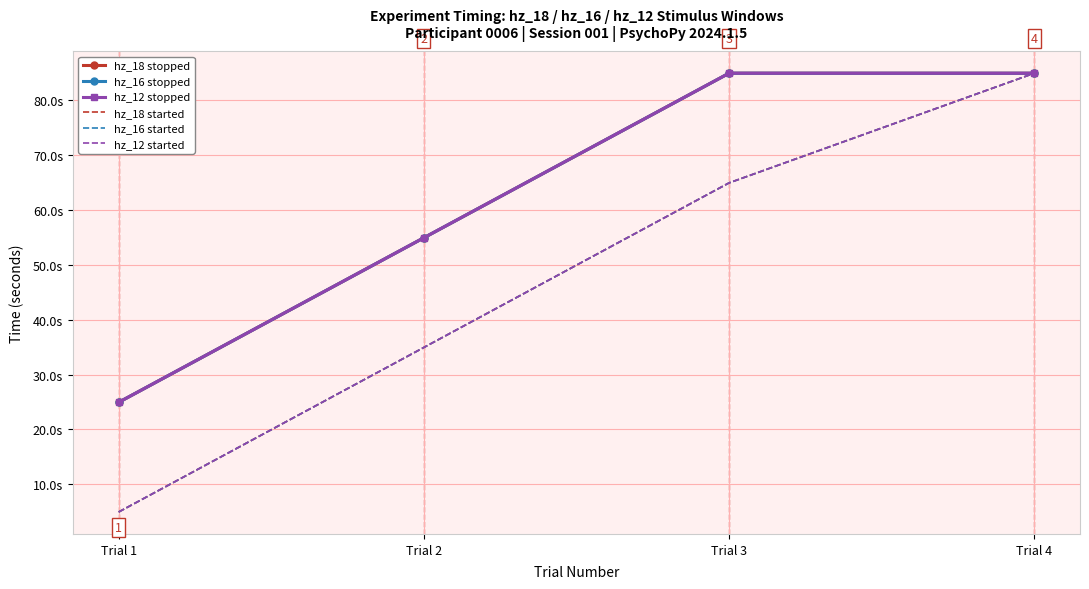

What is the sum of all hz_18 started values?

189.7